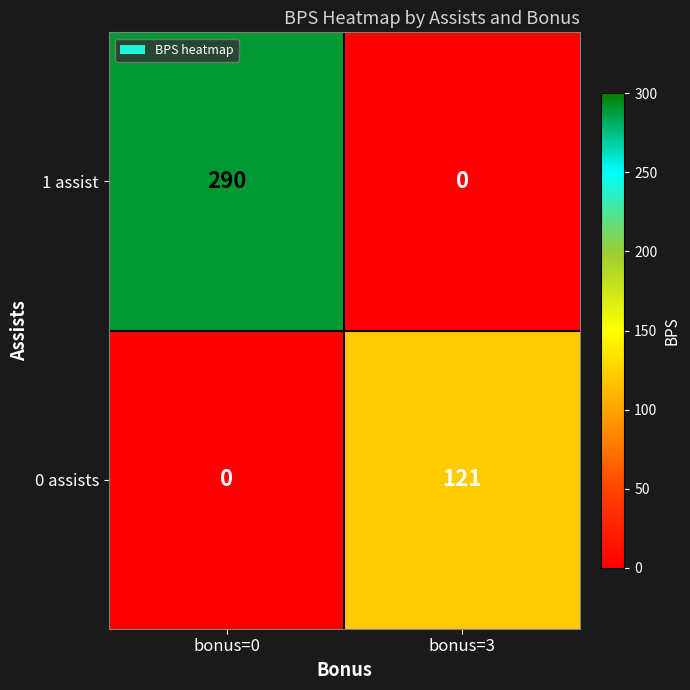

What is the sum of the 0 assists values at bonus=3 and bonus=0?

121